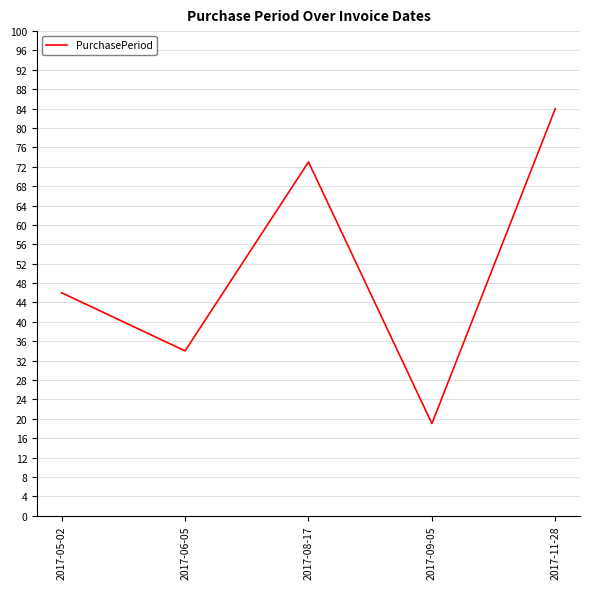

Is this an area chart (filled region under the line)?

No